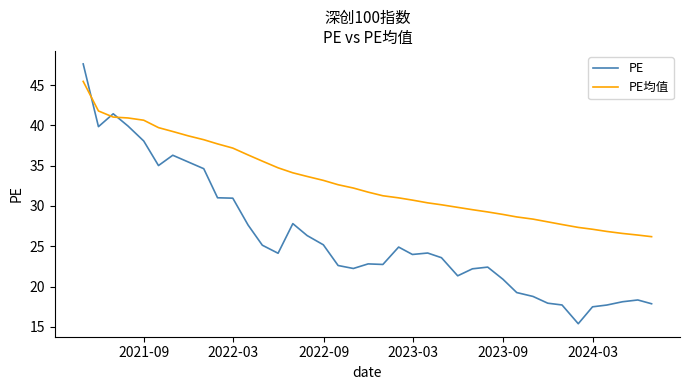

After their last crossing, which series has the higher values: PE均值 or PE?

PE均值